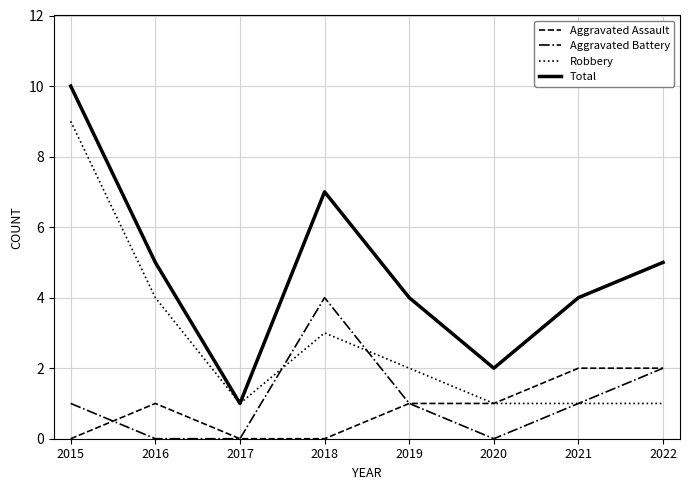

What is the spread (max minus min) of values at 2020?

2